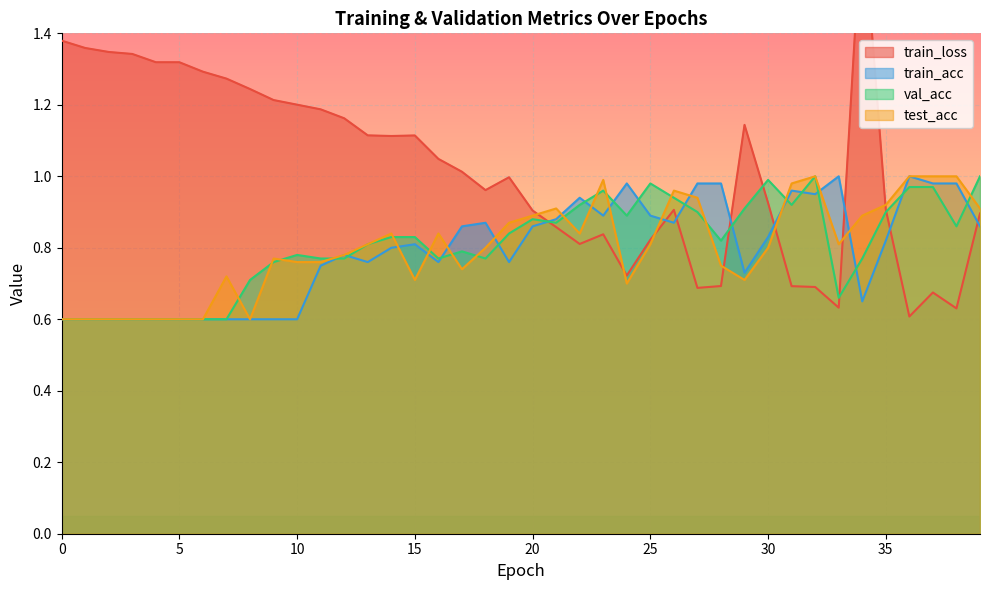

True or false: val_acc has more than 2 interior local peaks.

True